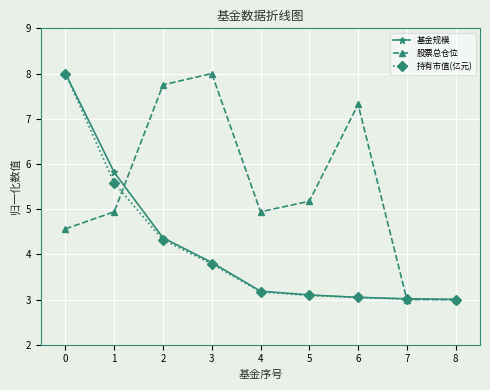

What is the difference between the 股票总仓位 values at 8 and 6?

4.3